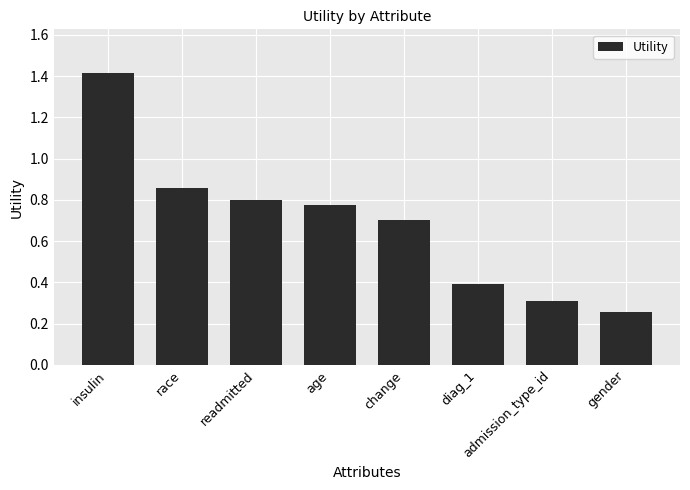

What position from the right is gender?

1